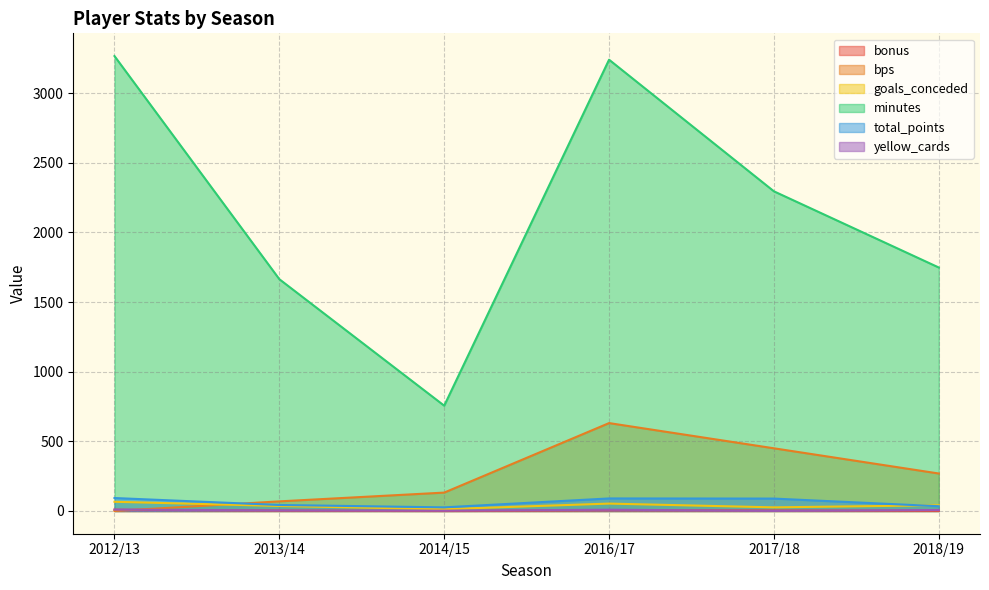

True or false: bonus and bps intersect in this chart.

True